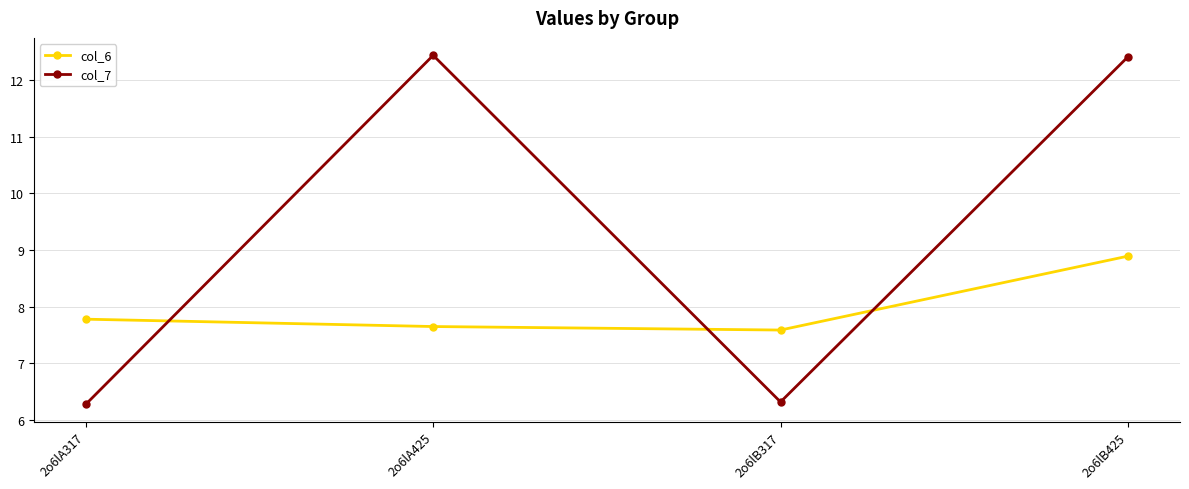

Is it true that col_7 equals 8.6 at 2o6lB317?

False